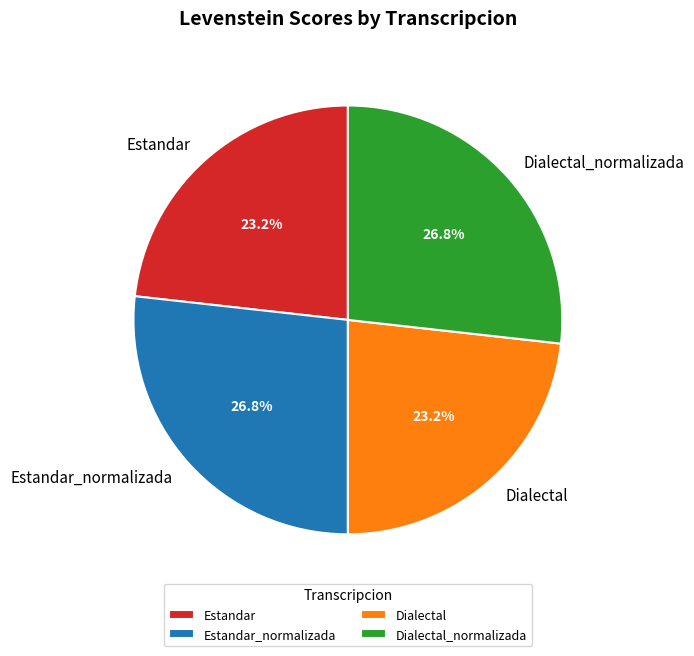

Is there any slice that represents more than half of the pie?

No